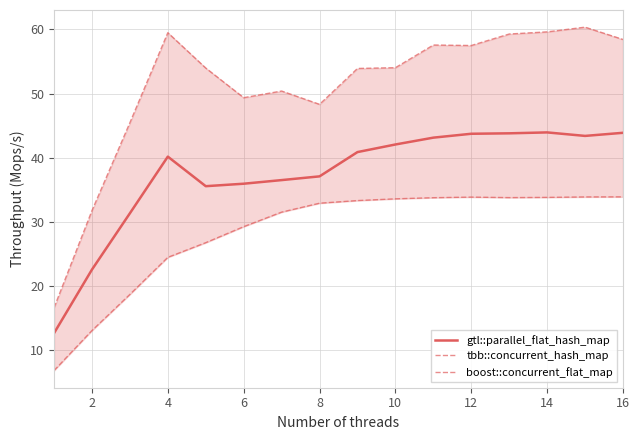

What is the highest value of the gtl::parallel_flat_hash_map series?

43.9